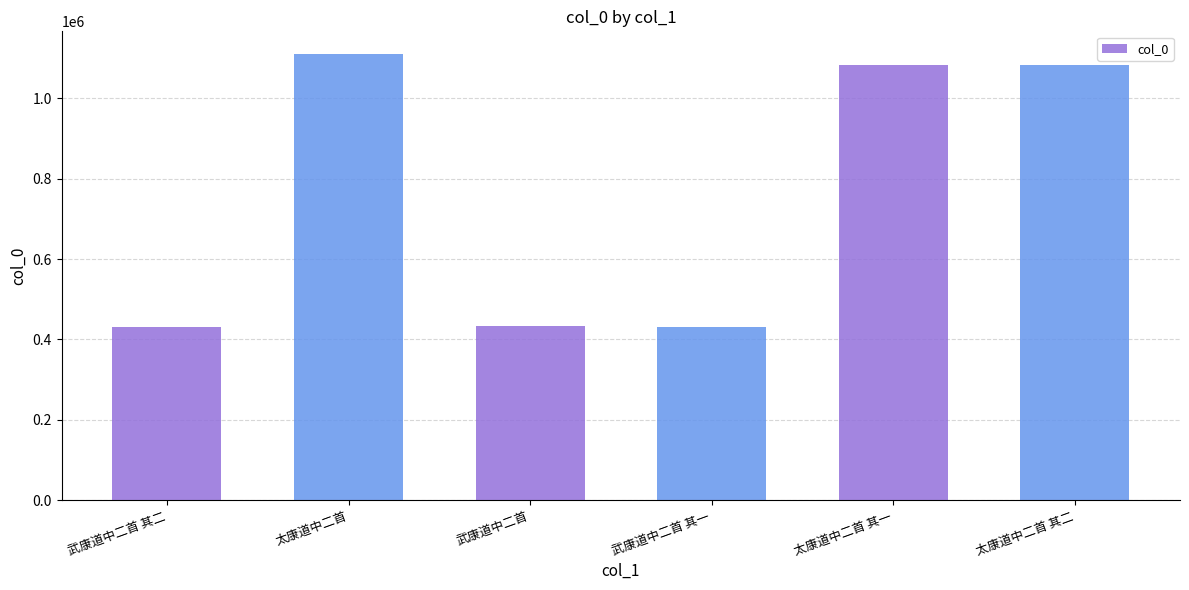

Which label corresponds to the largest value in the chart?

太康道中二首